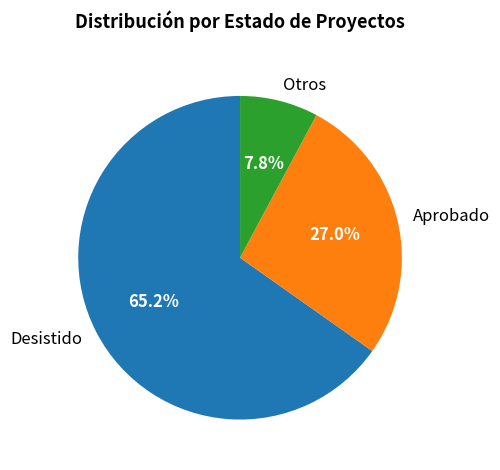

To the nearest percent, what percentage of the pie is Aprobado?

27%